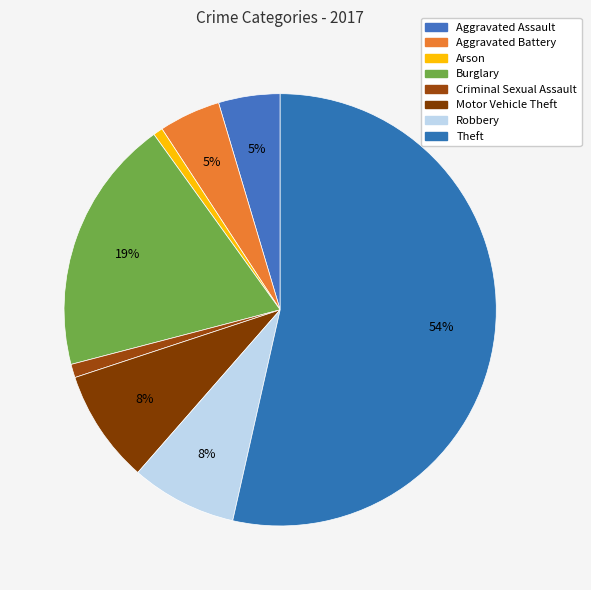

What is the smallest slice in the pie chart?

Arson